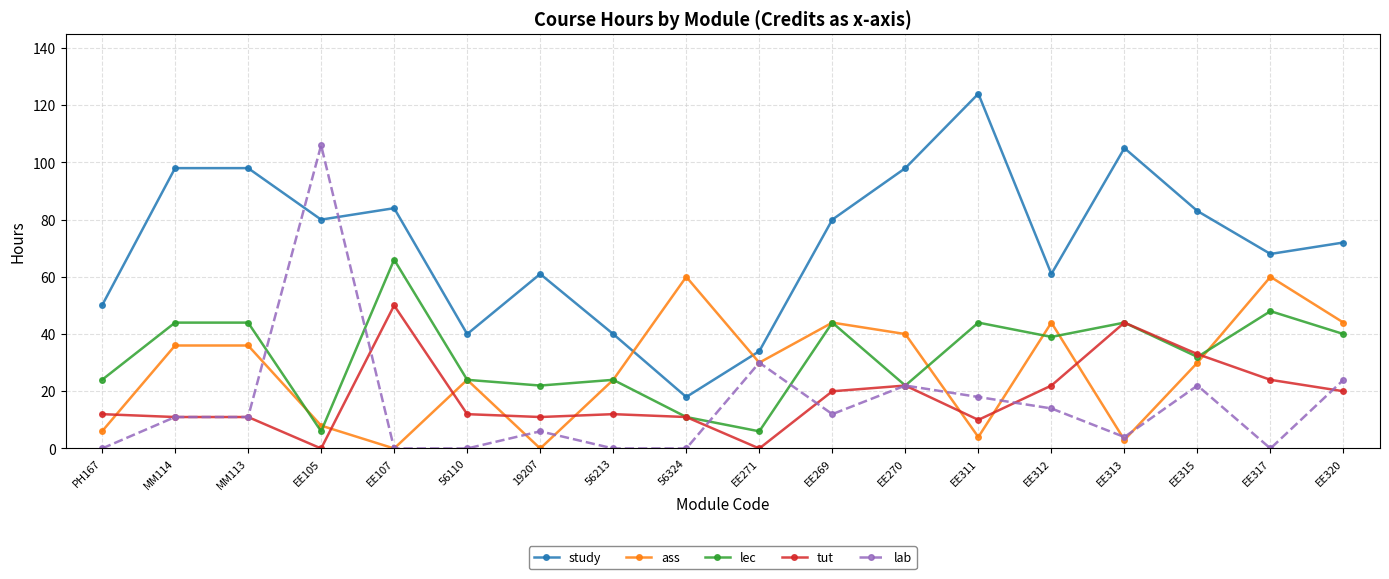

Is it true that tut equals 20 at EE269?

True